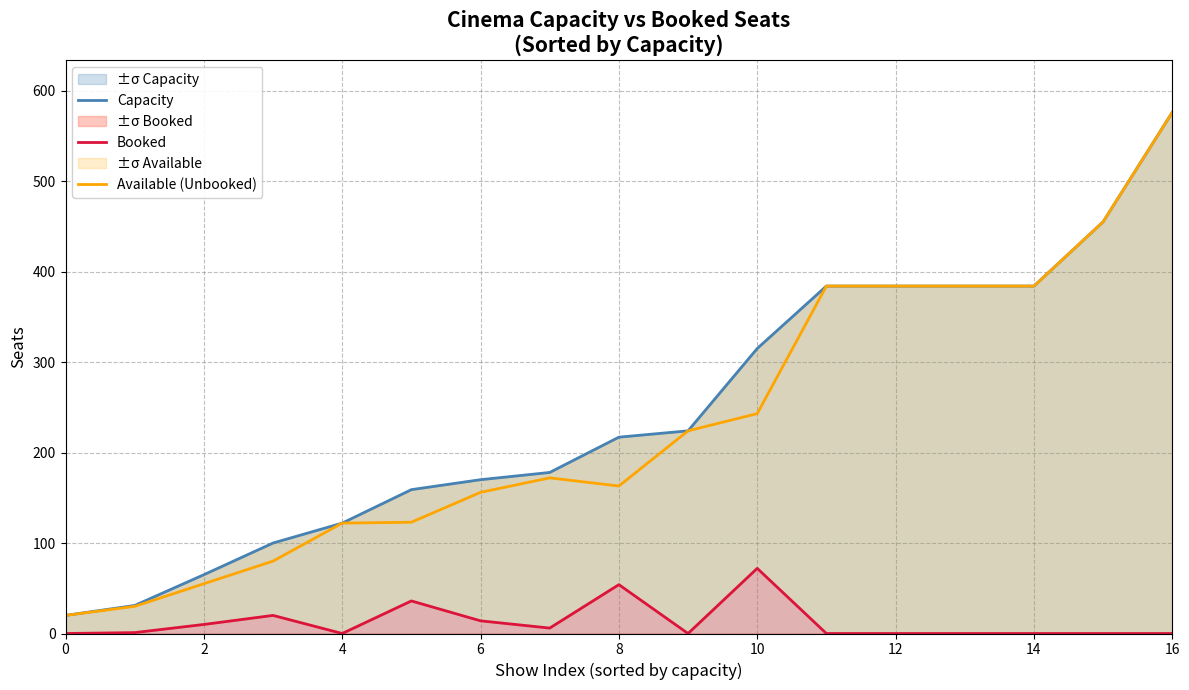

How many lines are shown in the chart?

3